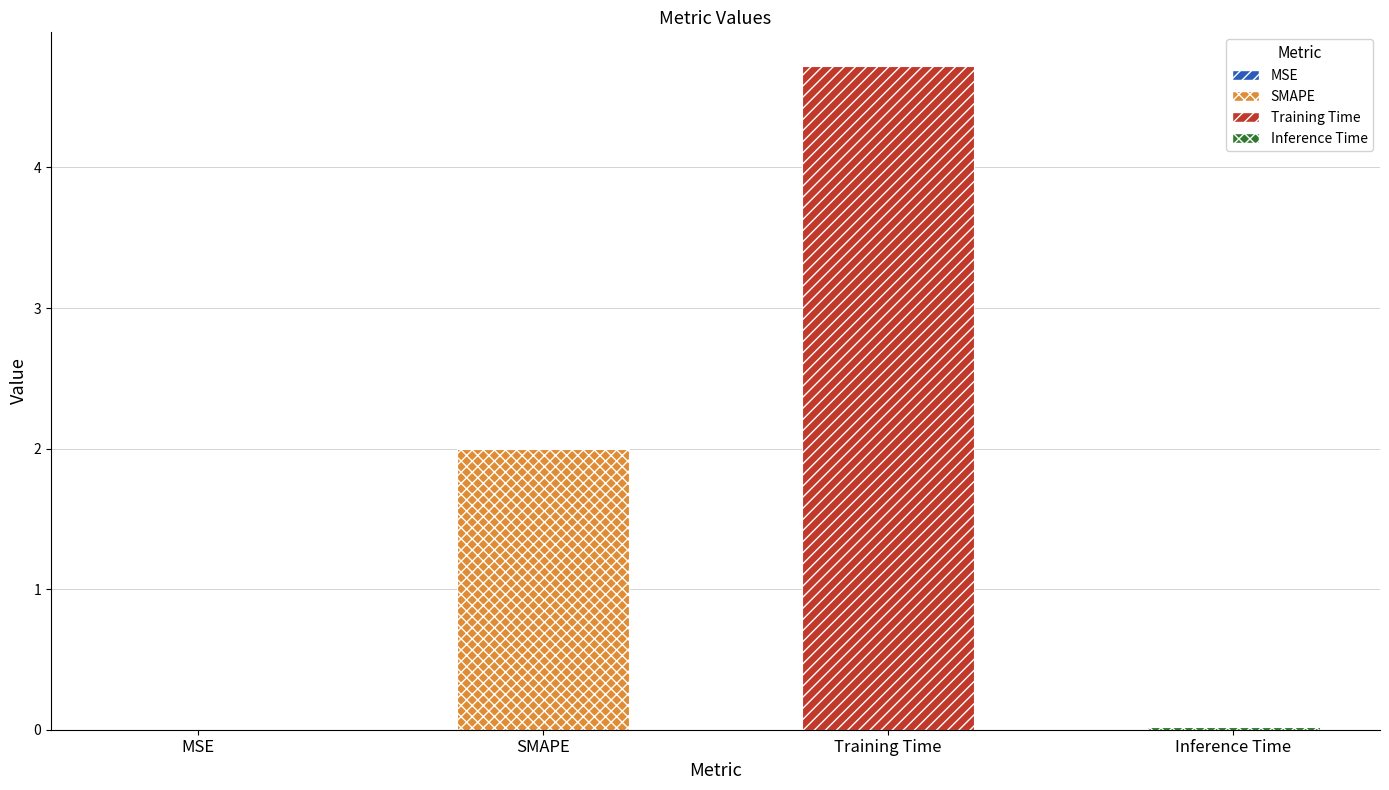

What is the ratio of the value at SMAPE to the value at Training Time?

0.4